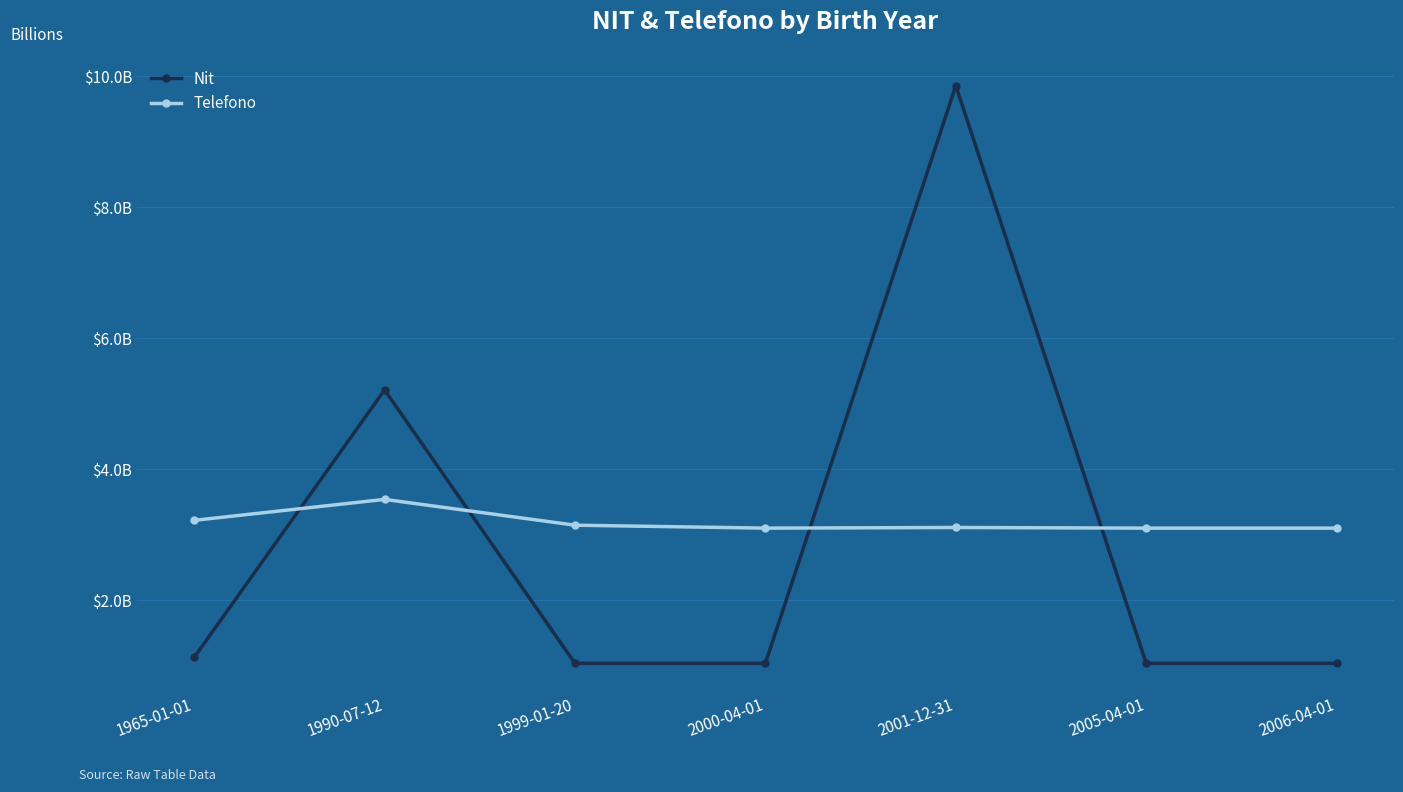

True or false: Telefono has a value of 0.9 at 2000-04-01.

False